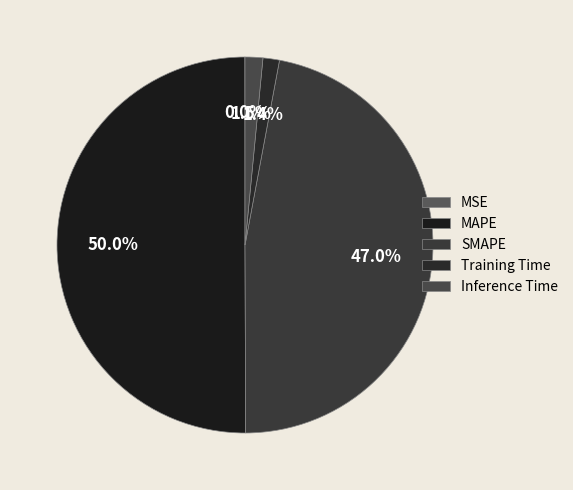

How many segments does this pie chart have?

5